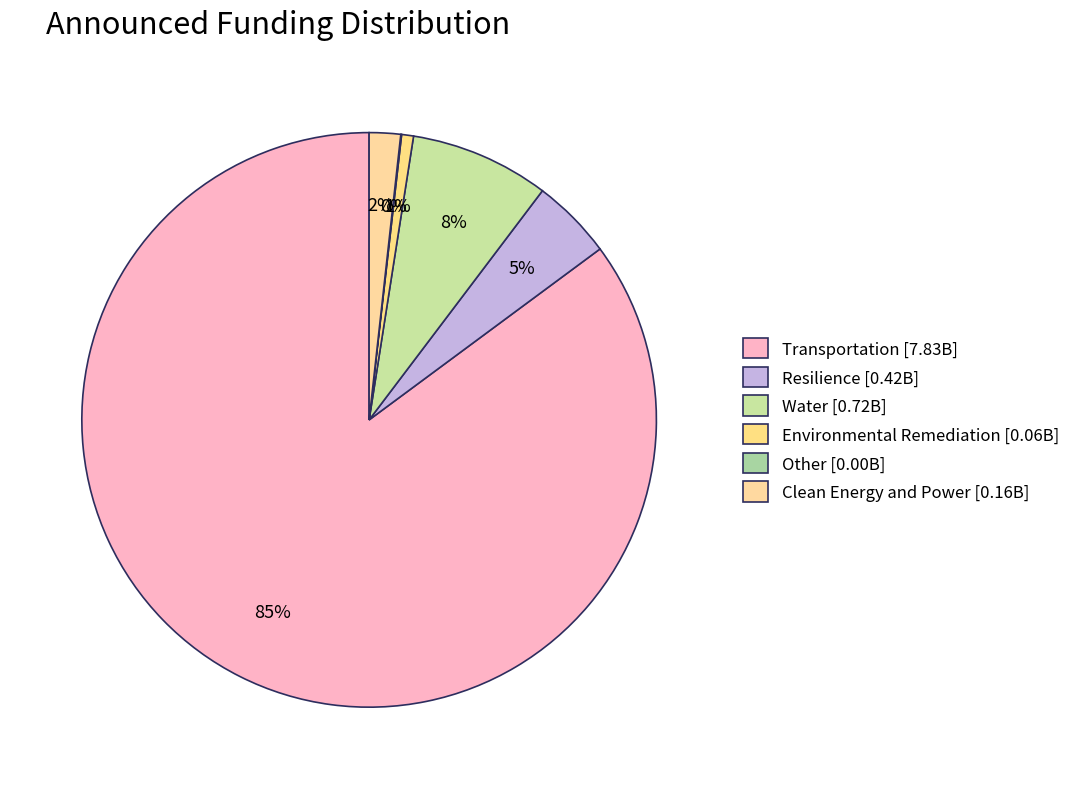

Between Clean Energy and Power and Environmental Remediation, which is larger?

Clean Energy and Power